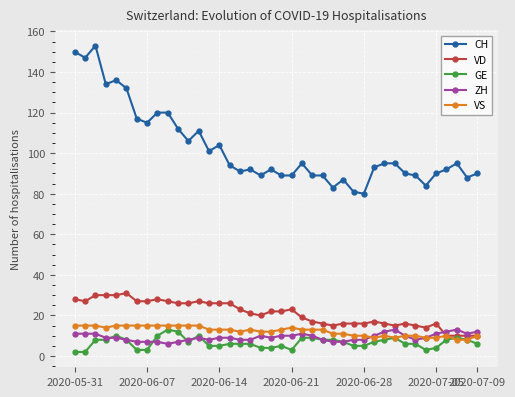

What is the maximum value for ZH?

13